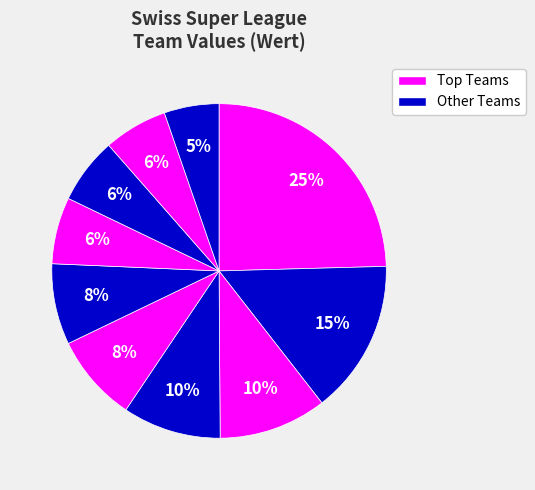

How many segments does this pie chart have?

10